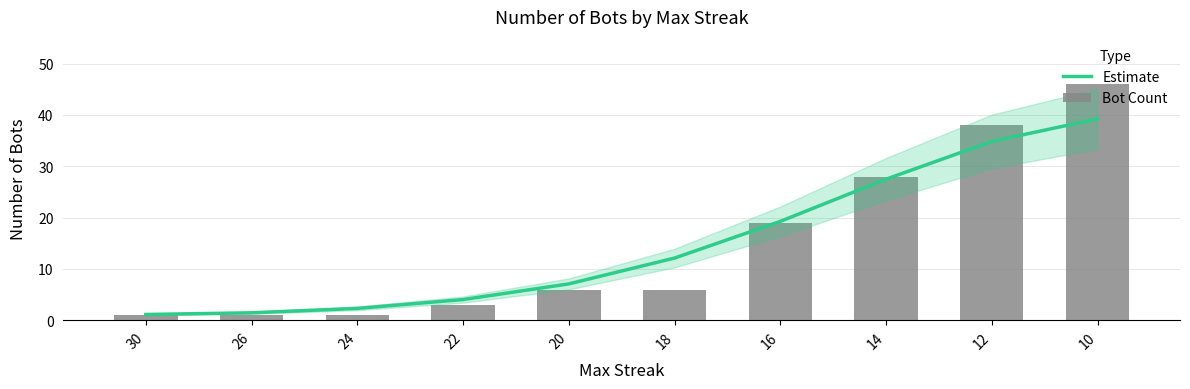

What is the maximum value for Estimate?

39.2